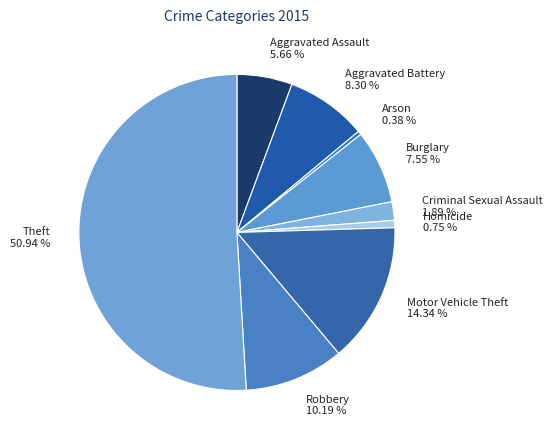

To the nearest percent, what is the difference between the largest and smallest slice percentages?

51%